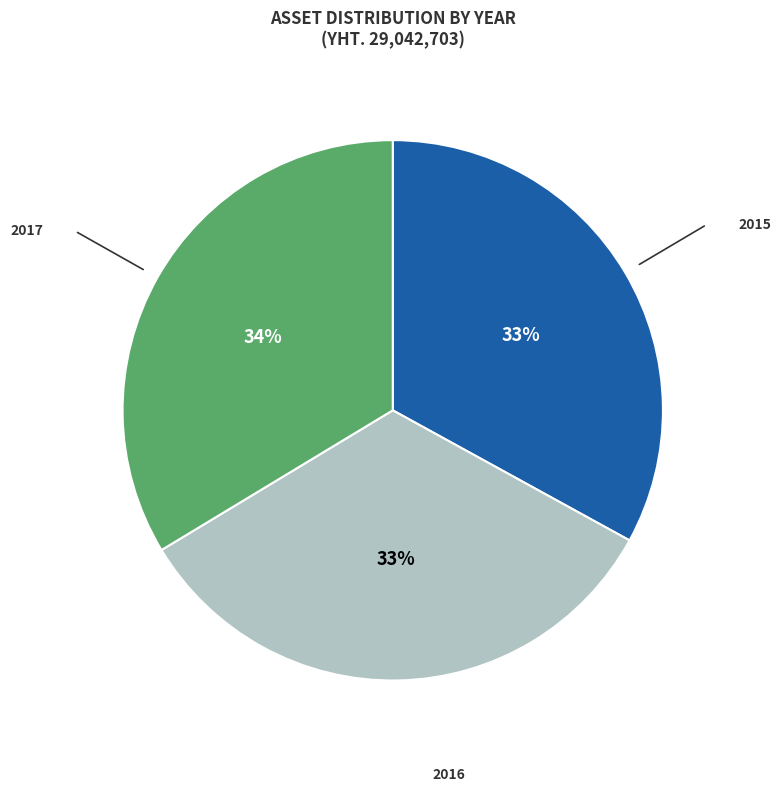

To the nearest percent, what is the combined percentage of 2016 and 2015?

66%